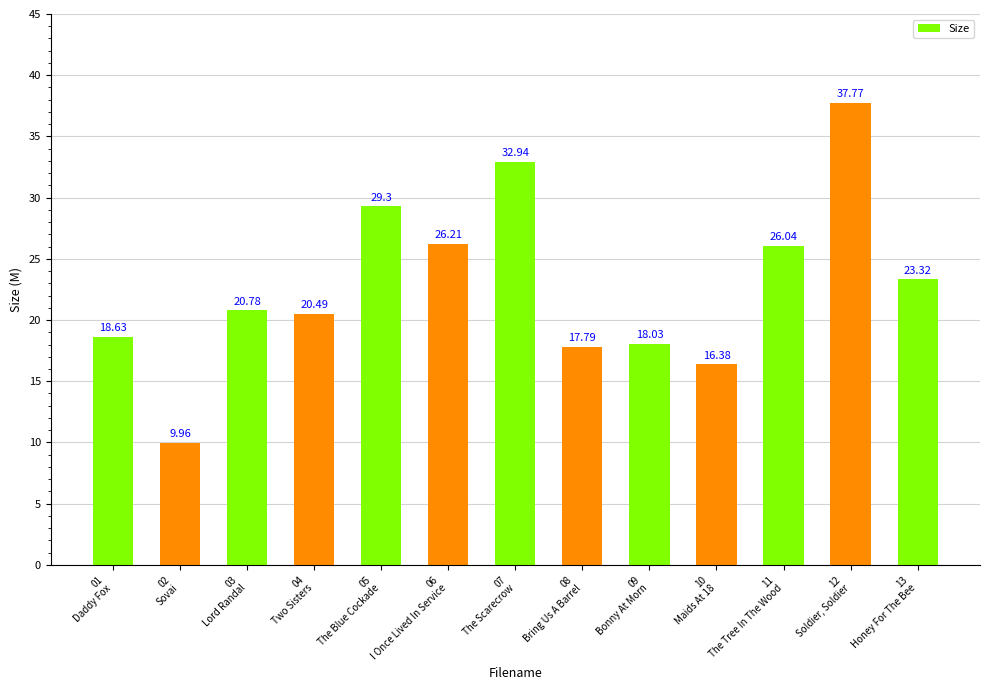

Reading right to left, list all the values displayed in this chart.

13
Honey For The Bee=23.3	12
Soldier, Soldier=37.8	11
The Tree In The Wood=26.0	10
Maids At 18=16.4	09
Bonny At Morn=18.0	08
Bring Us A Barrel=17.8	07
The Scarecrow=32.9	06
I Once Lived In Service=26.2	05
The Blue Cockade=29.3	04
Two Sisters=20.5	03
Lord Randal=20.8	02
Sovai=10.0	01
Daddy Fox=18.6